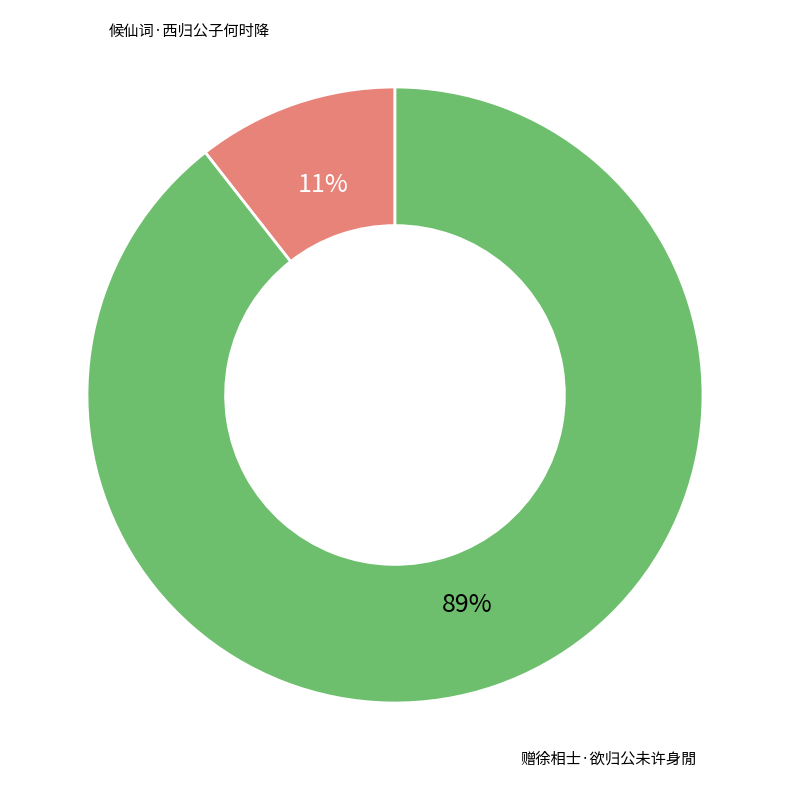

How many segments does this pie chart have?

2